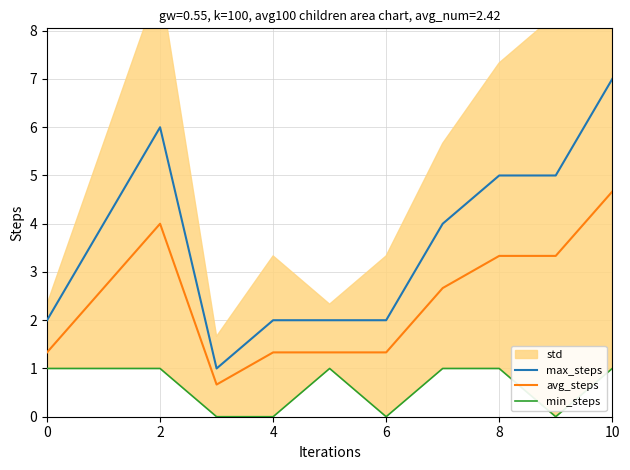

True or false: max_steps and avg_steps intersect in this chart.

False